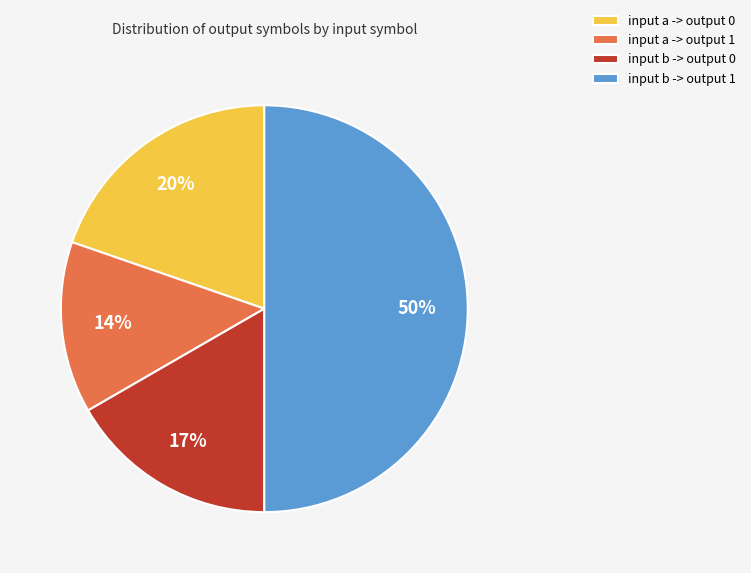

What percentage is the input b -> output 1 slice, to the nearest percent?

50%